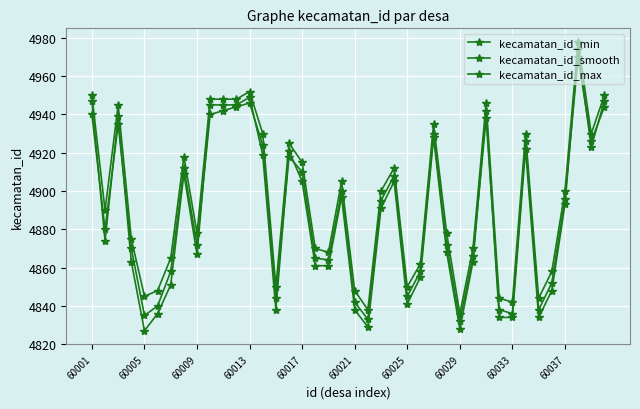

Which series has the largest total across all categories?

kecamatan_id_max